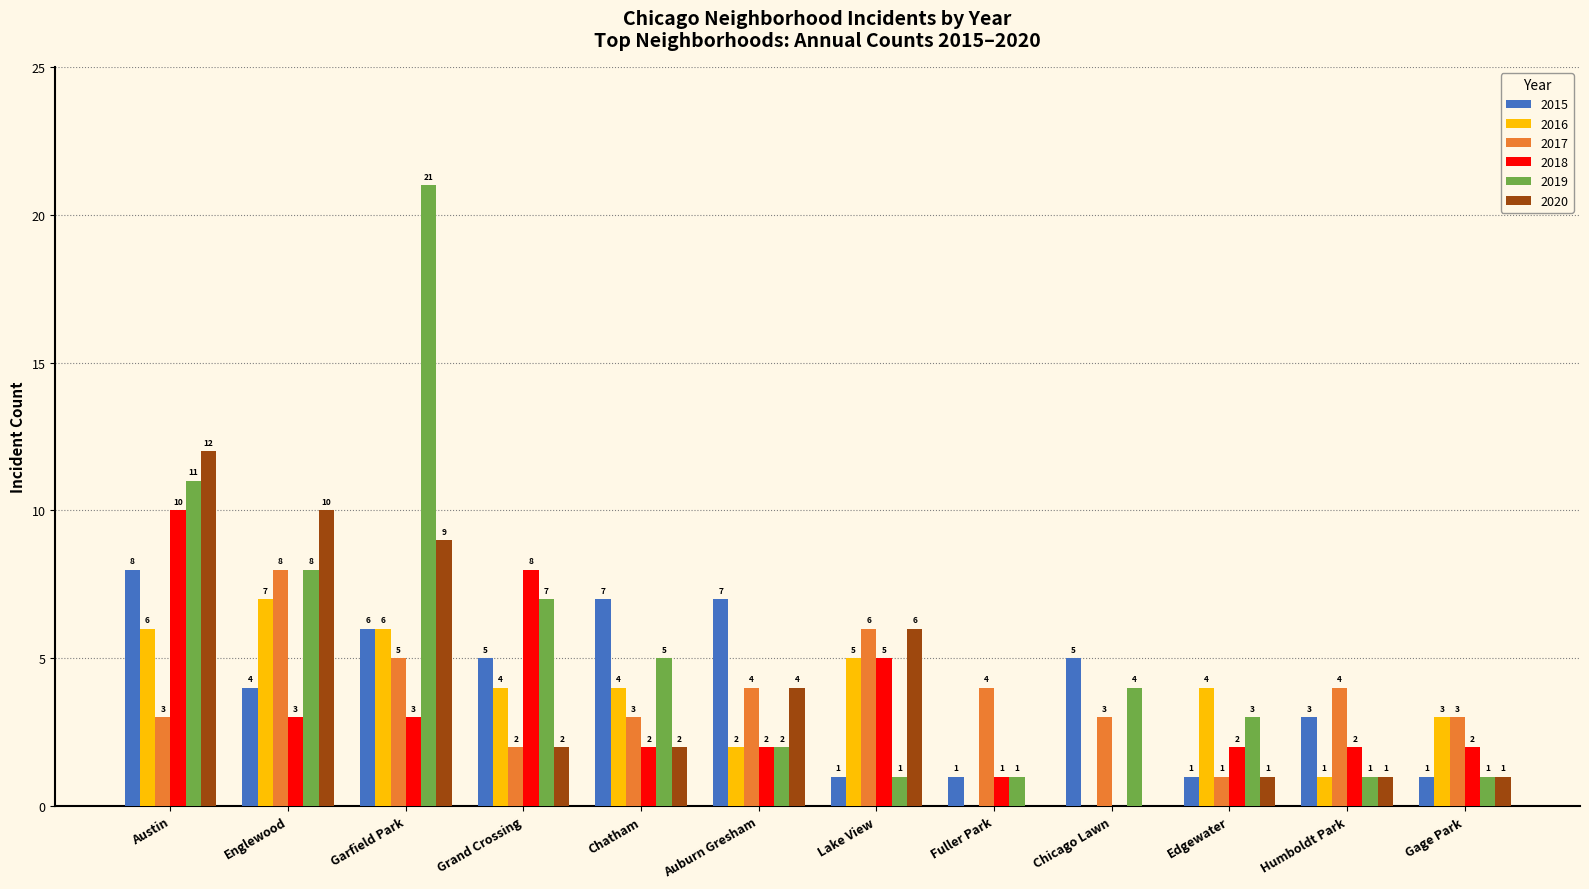

Read the 2015 value at Austin.

8